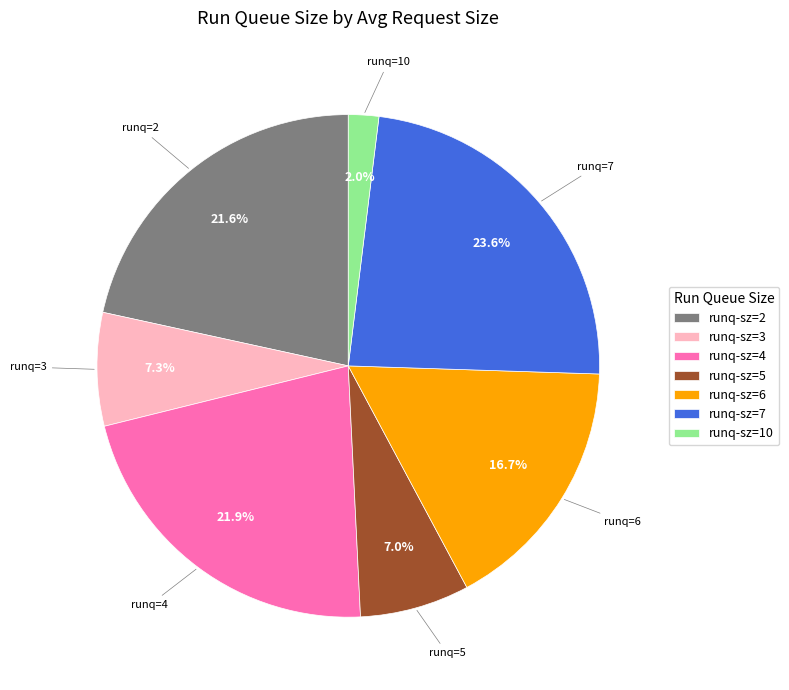

What portion of the pie excludes runq-sz=7?

76.4%